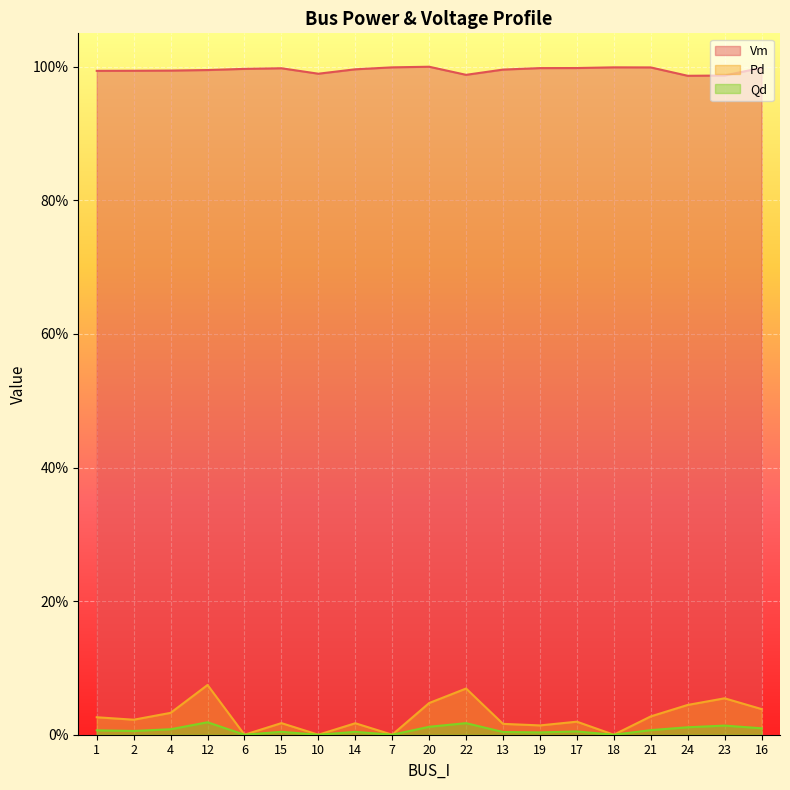

What is the average value of the Vm series?

1.0